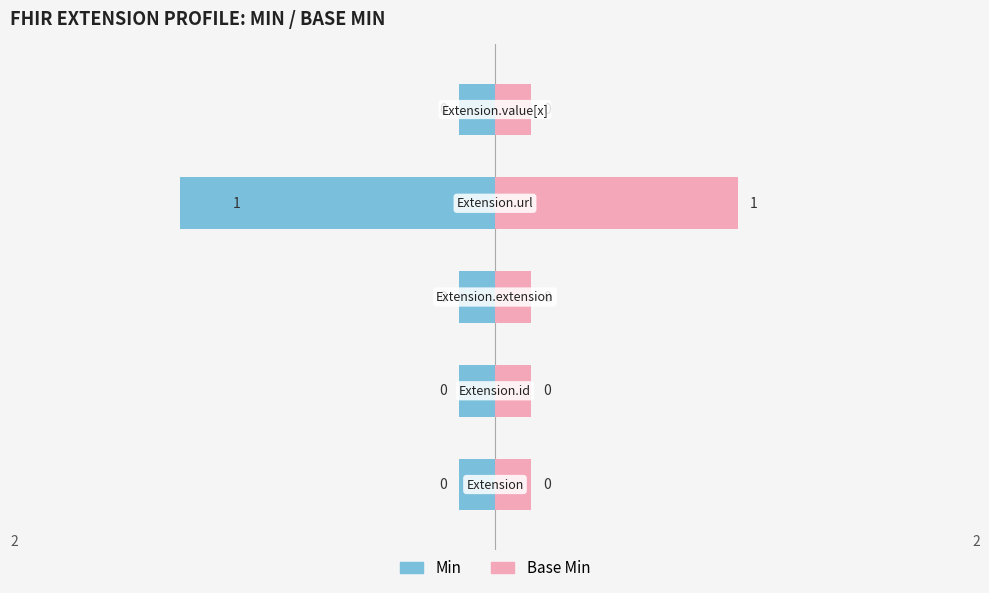

How many bars are there in each group?

2